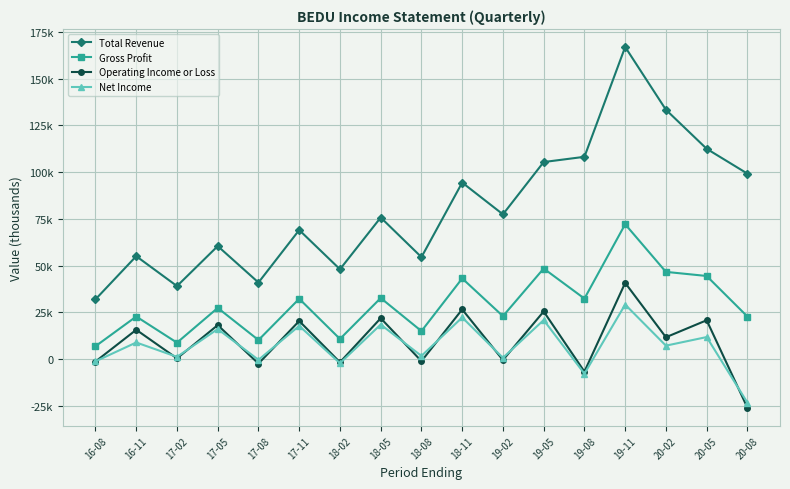

Reading right to left, list all the values displayed in this chart.

Total Revenue: 99200	112500	133400	167000	108200	105400	77400	94400	54500	75700	48000	69000	40900	60400	39000	55000	31900
Gross Profit: 22700	44400	46600	72100	32300	48400	22900	43100	14900	32600	10700	32200	10100	27300	8700	22700	6800
Operating Income or Loss: -26100	20700	11600	40700	-6800	25400	-600	26500	-1200	21800	-1800	20300	-2500	18100	300	15600	-1400
Net Income: -23400	11700	7100	29100	-7900	20800	600	22200	1600	18400	-2300	17700	-500	16000	1100	8800	-1300